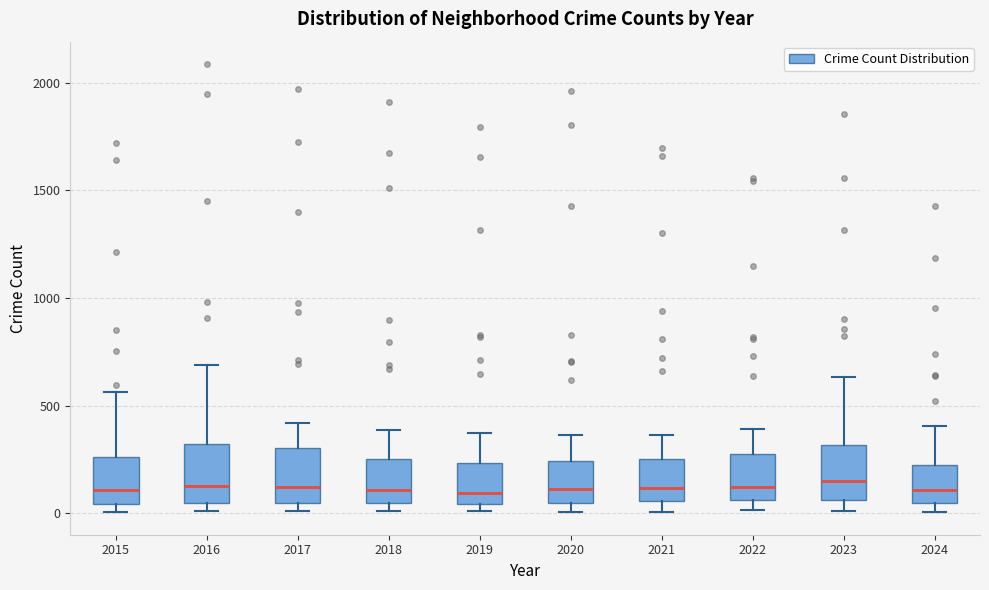

Reading left to right, transcribe this box plot: for each box, give where its median line is, the range the box spans, and where its two whiskers end, as read against the y-axis. The values are not printed on the chart, so give them approximately, as read against the axis.

2015: median 100, box 50 to 250, whiskers 0 to 550
2016: median 150, box 50 to 300, whiskers 0 to 700
2017: median 100, box 50 to 300, whiskers 0 to 400
2018: median 100, box 50 to 250, whiskers 0 to 400
2019: median 100, box 50 to 250, whiskers 0 to 400
2020: median 100, box 50 to 250, whiskers 0 to 350
2021: median 100, box 50 to 250, whiskers 0 to 350
2022: median 100, box 50 to 250, whiskers 0 to 400
2023: median 150, box 50 to 300, whiskers 0 to 650
2024: median 100, box 50 to 250, whiskers 0 to 400